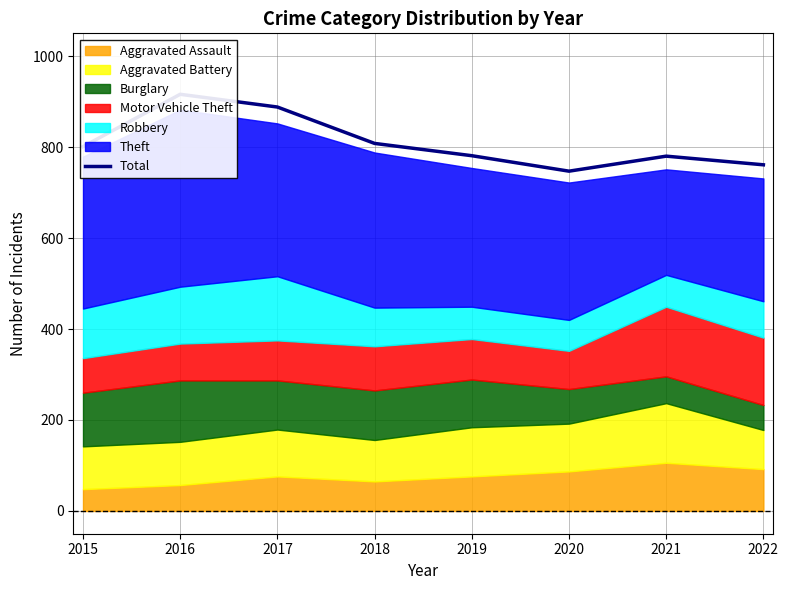

Does the chart display data point markers on the line(s)?

No